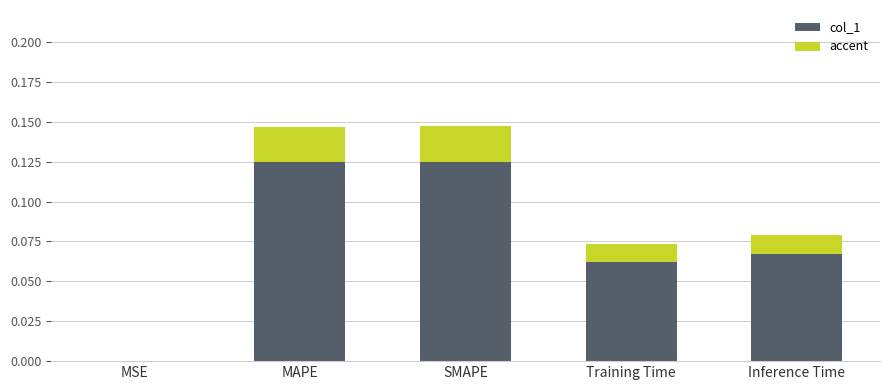

What is the label of the 1st bar from the right?

Inference Time